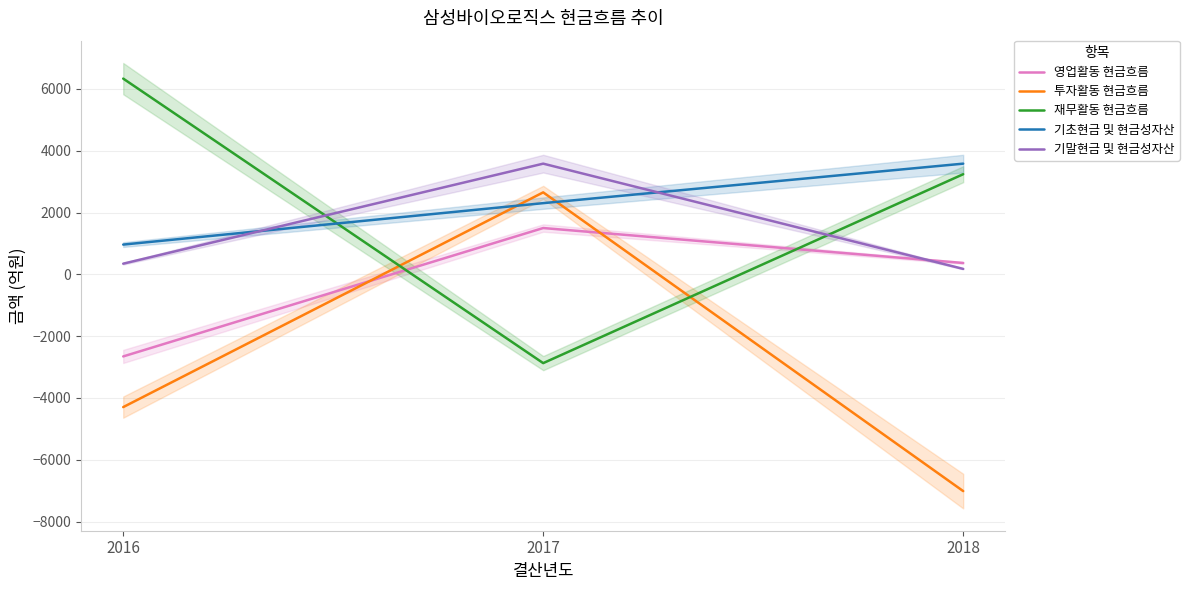

What is the total value across all series at 2017?

7162.5